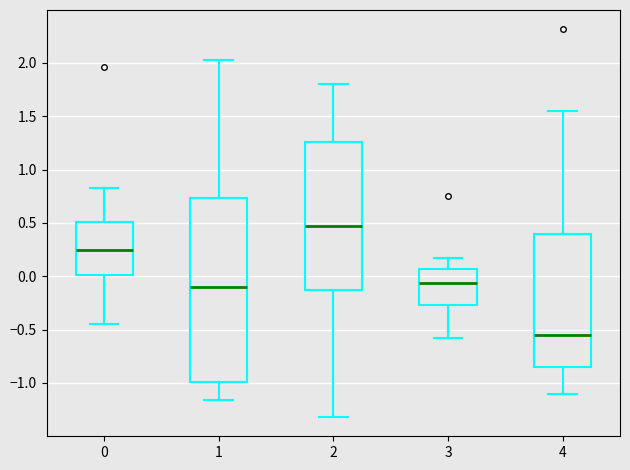

Where does the upper whisker of the box at x = 3 end on the y-axis? The values are not printed on the chart, so give them approximately, as read against the axis.

0.20